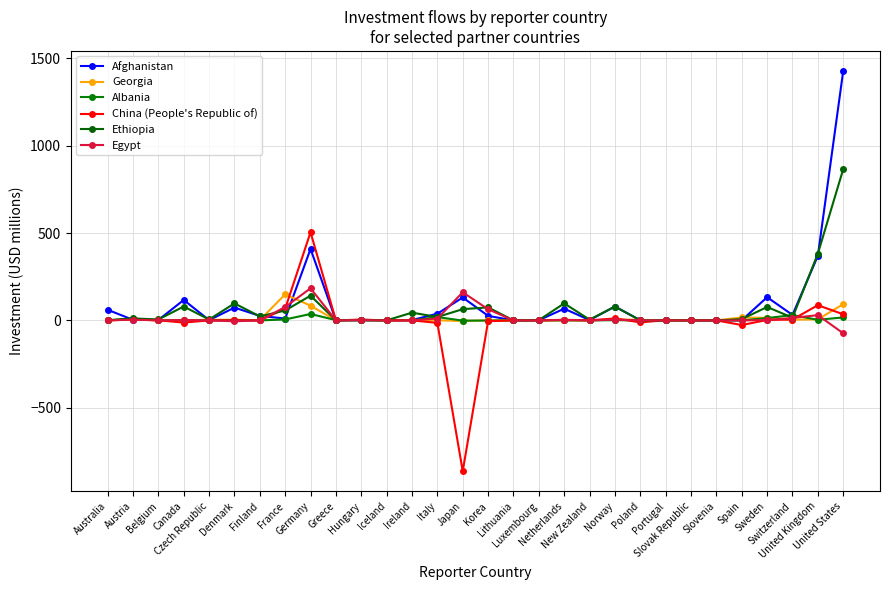

How many lines are shown in the chart?

6